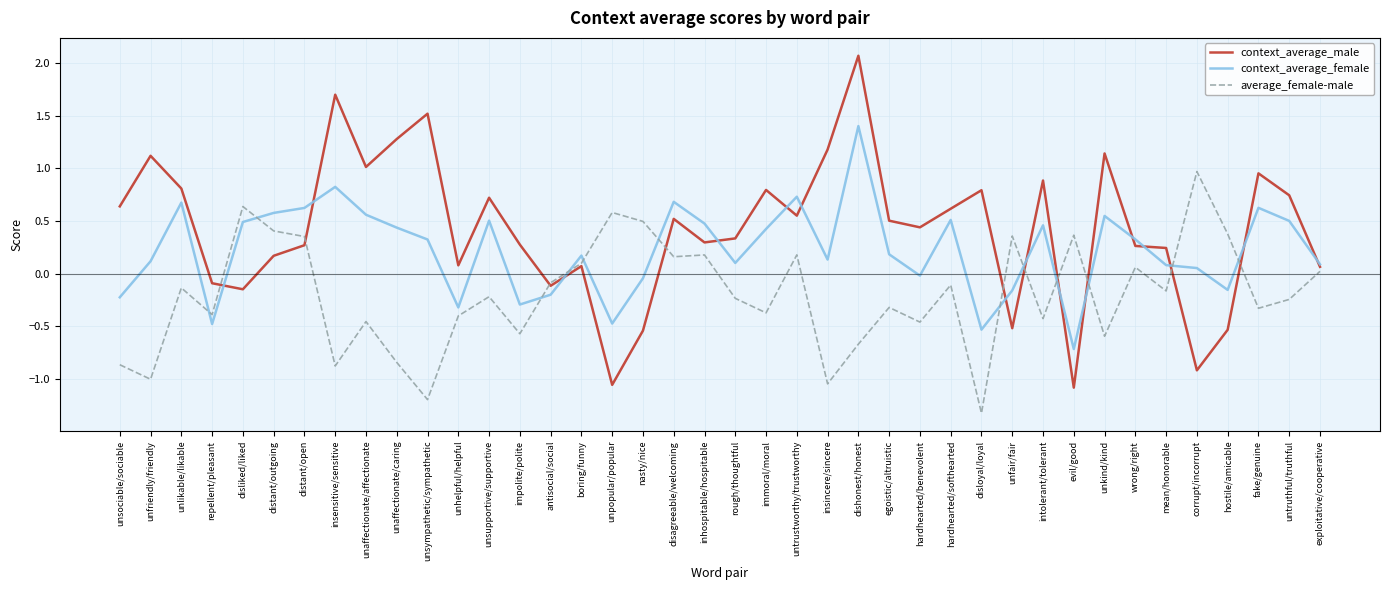

What is the minimum value shown in the chart?

-1.3